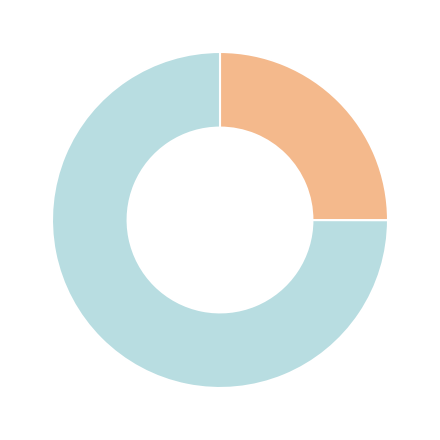

Is there any slice that represents more than half of the pie?

Yes